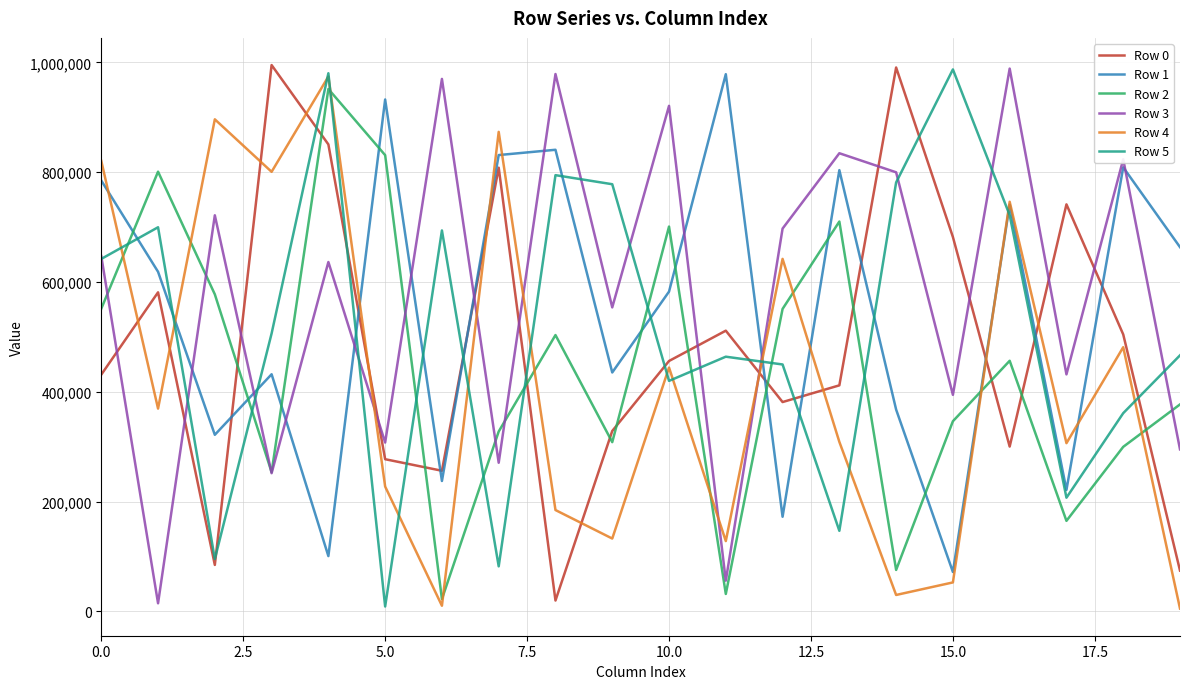

True or false: Row 3 and Row 1 cross at least once.

True